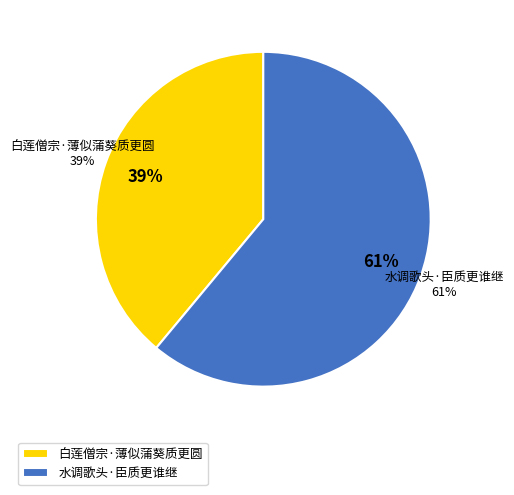

To the nearest percent, what is the combined percentage of 水调歌头·臣质更谁继 and 白莲僧宗·薄似蒲葵质更圆?

100%